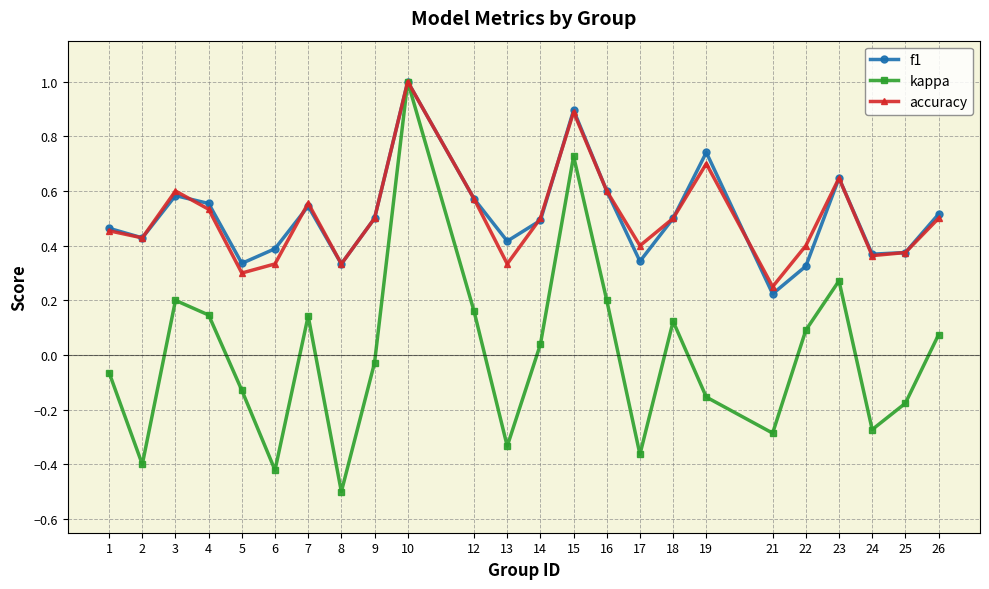

The value of accuracy at 23 is 0.6. True or false?

True